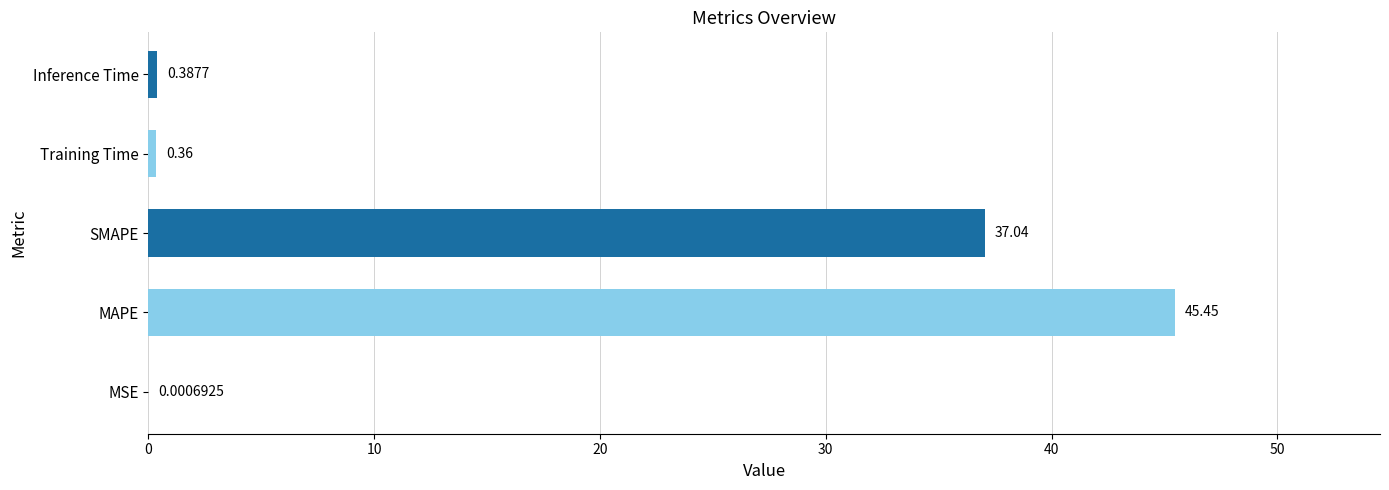

Where is the data nearest to the value 22?

SMAPE